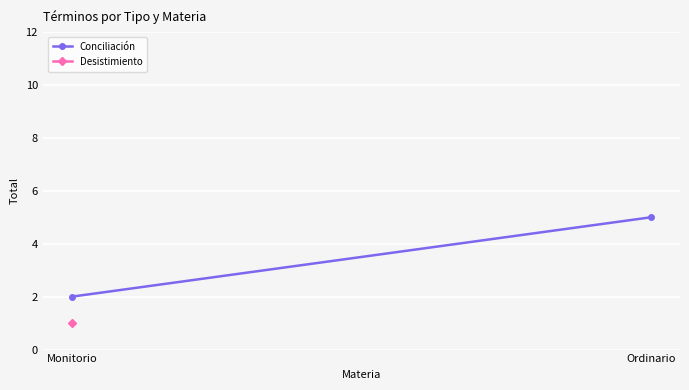

What is the difference between the Conciliación values at Ordinario and Monitorio?

3.0